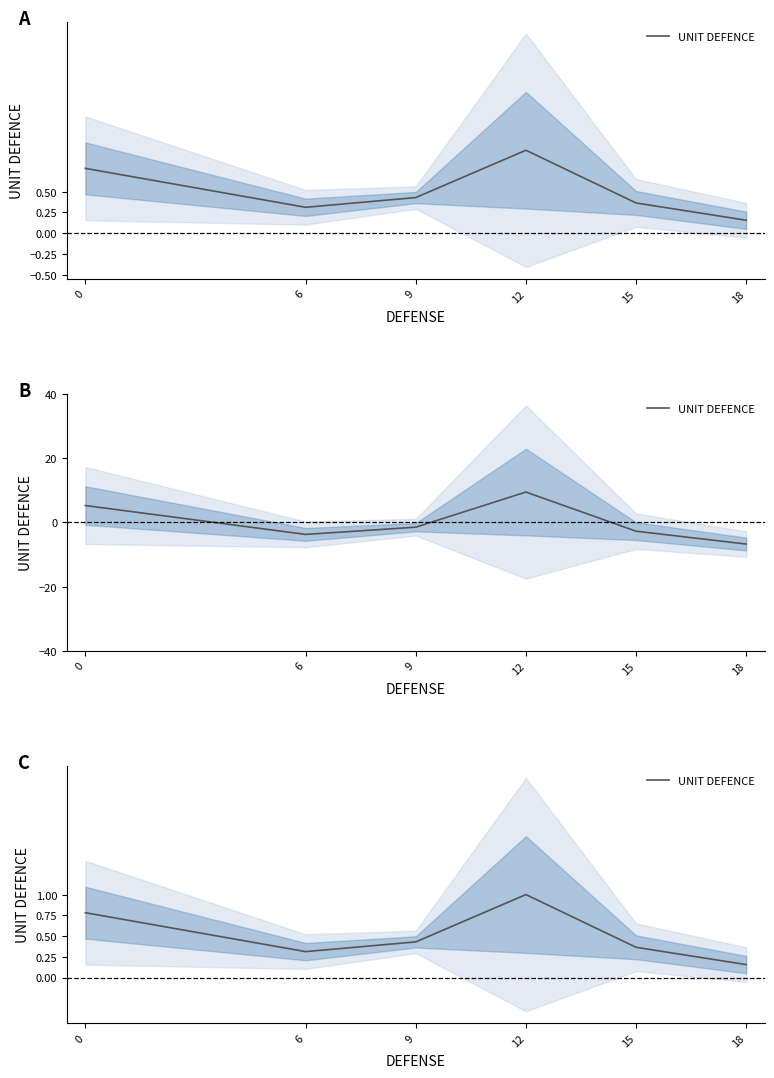

Count the values in the range 0 to 1.

6